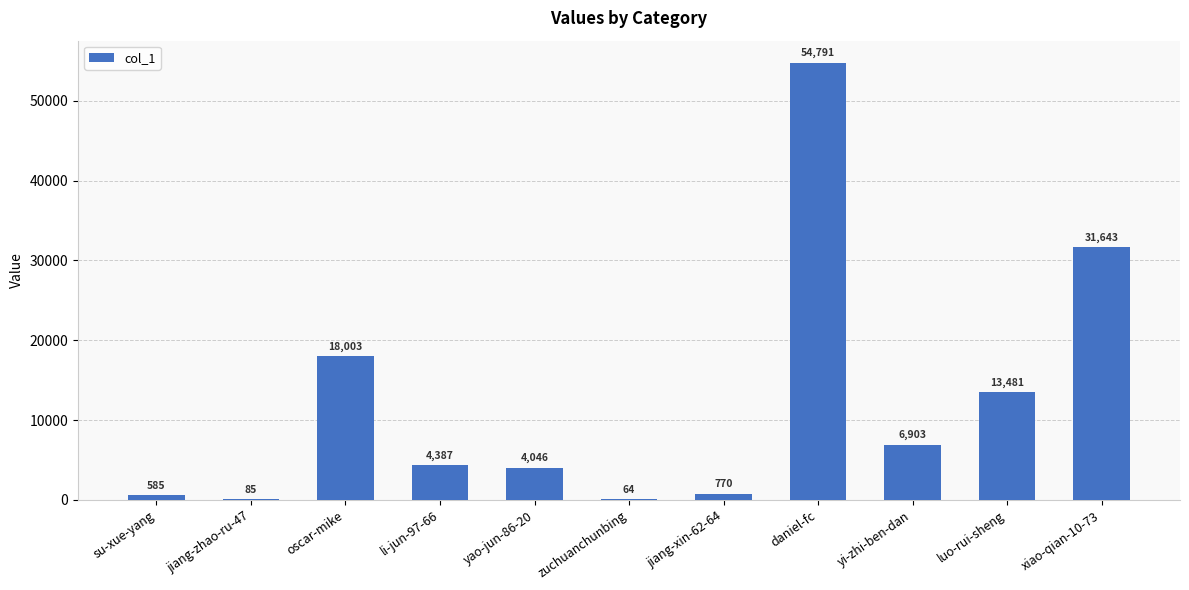

What is the change in value from yao-jun-86-20 to zuchuanchunbing?

-3982